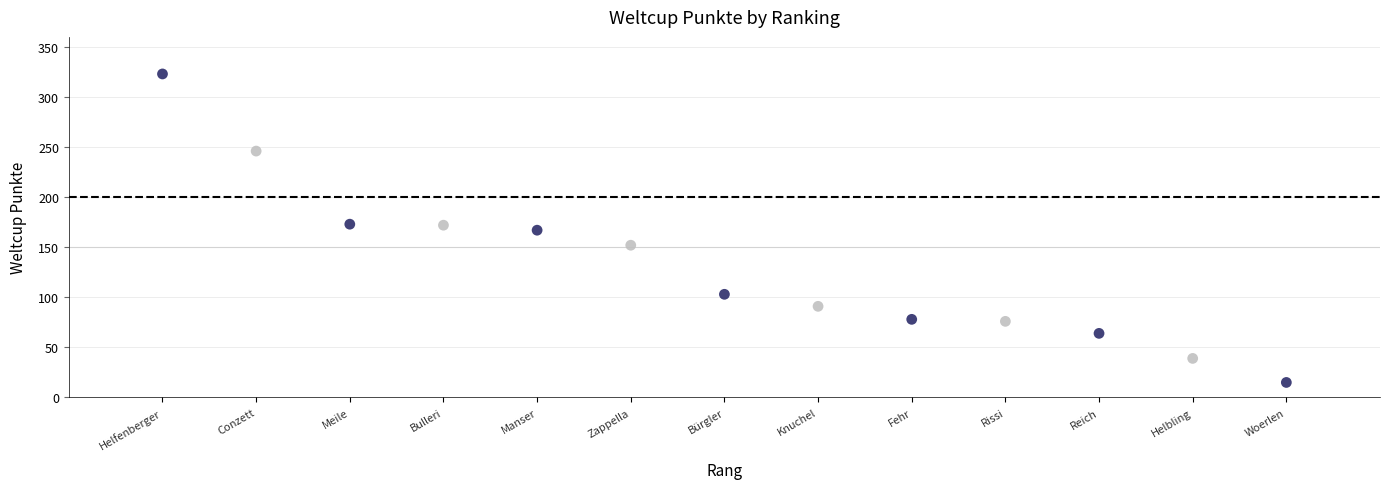

What is the range of Y values (max minus min)?

308